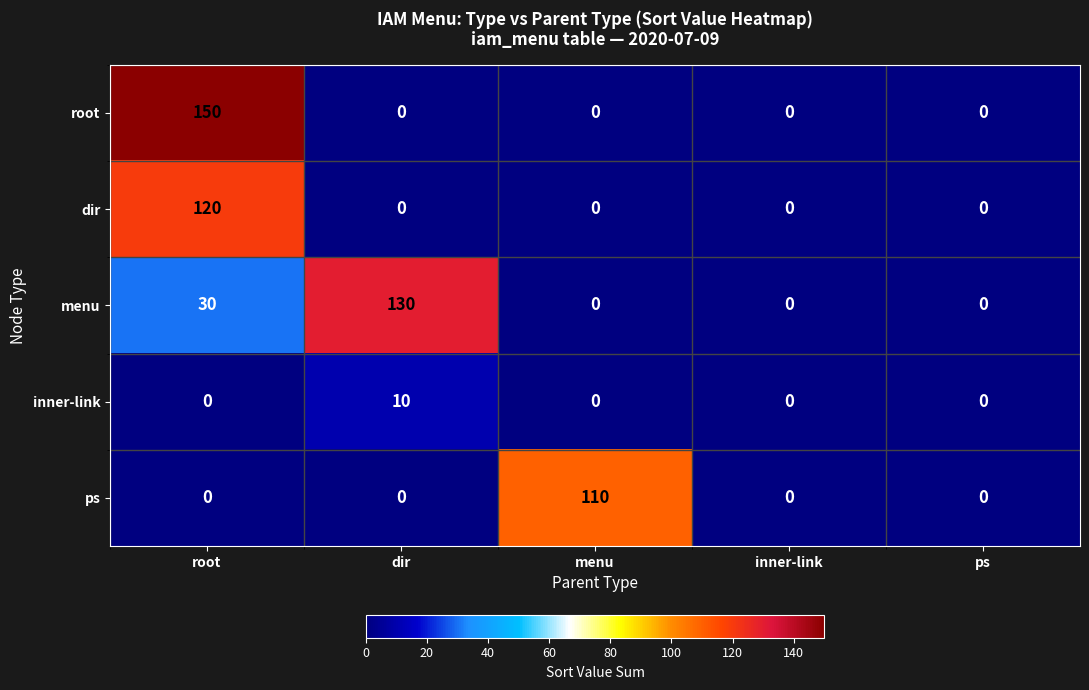

Which series has the largest range (max minus min)?

root